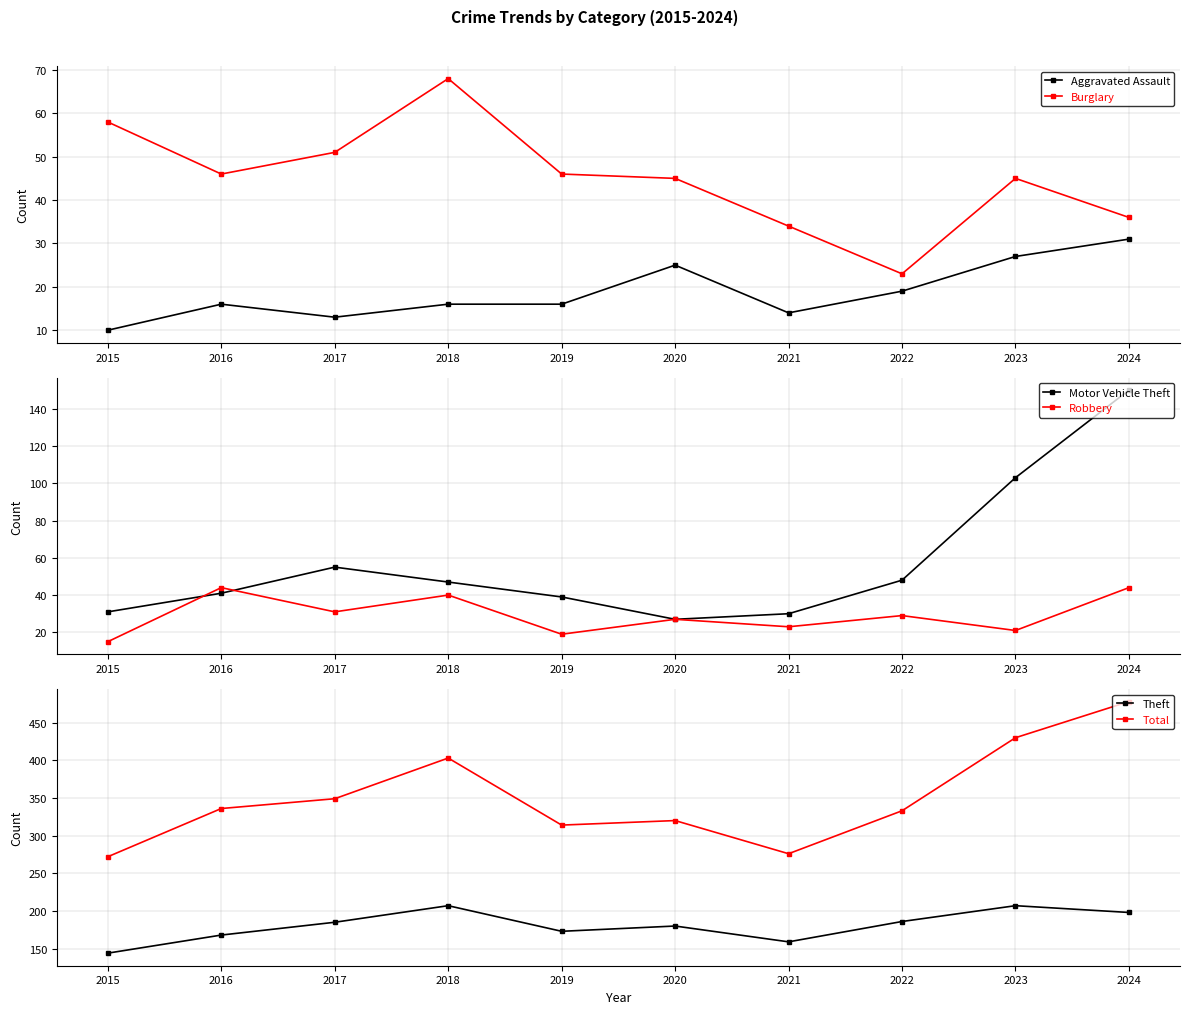

At which label does Robbery first exceed 29?

2016